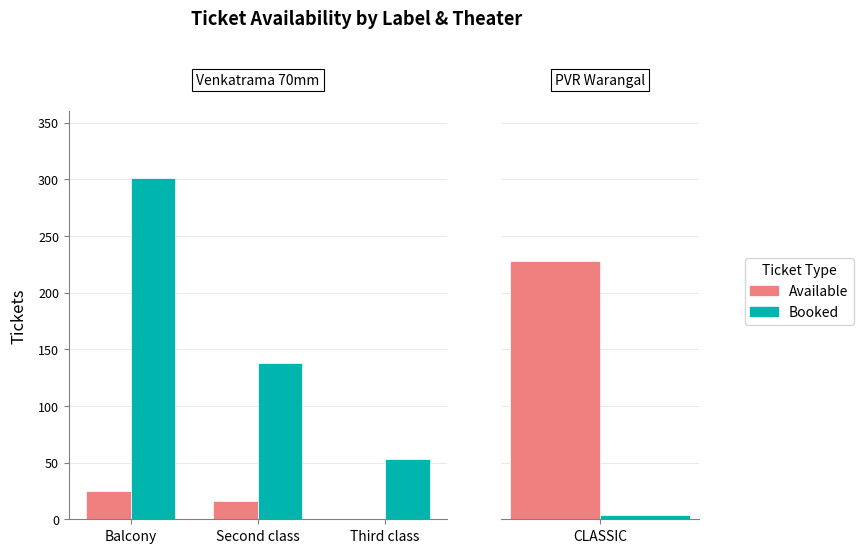

Which series has the largest range (max minus min)?

Booked